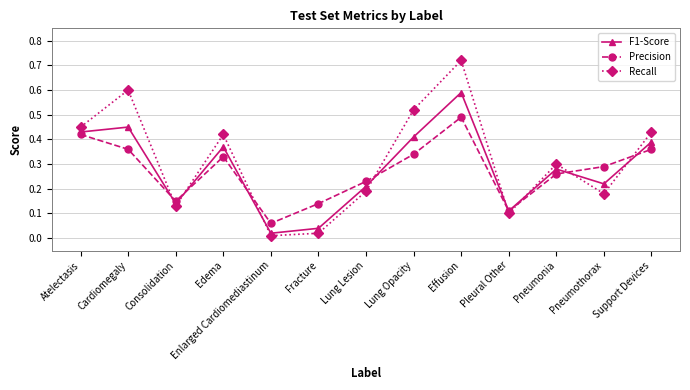

List the series in order of their peak value, highest first.

Recall, F1-Score, Precision